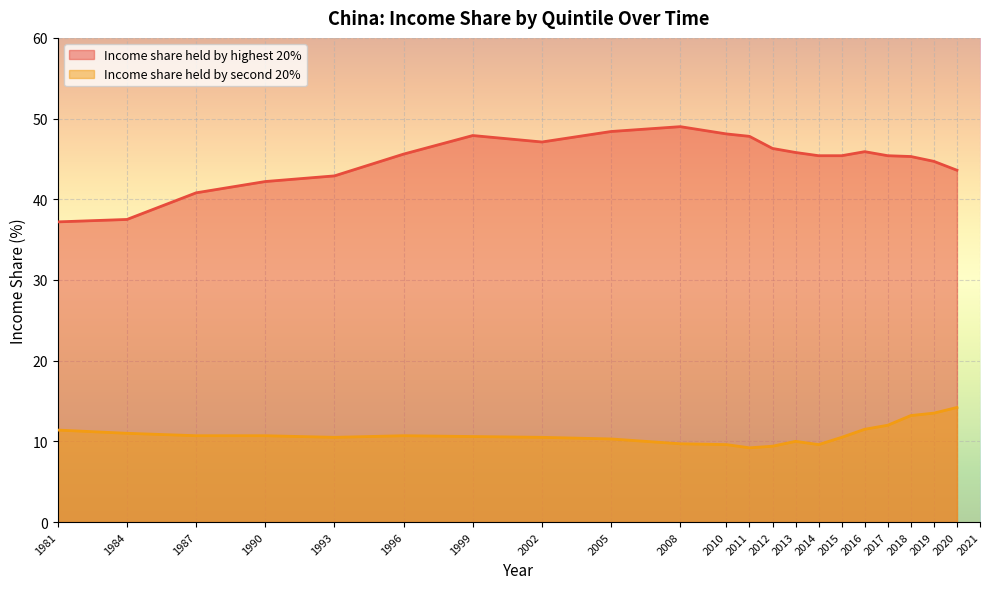

At how many categories does at least one series exceed 36?

21